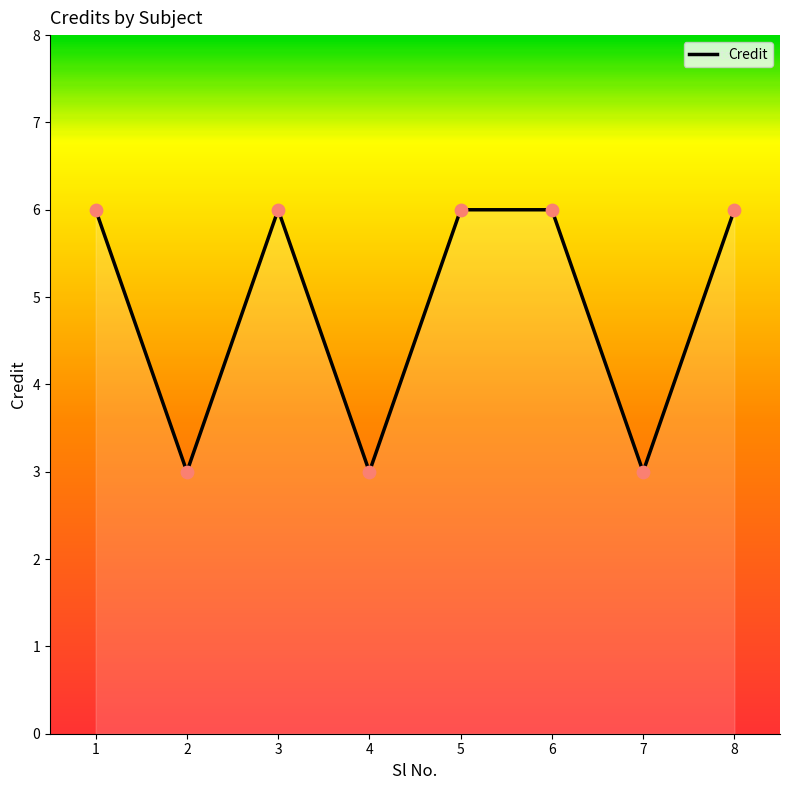

Which has a higher value, 1 or 7?

1